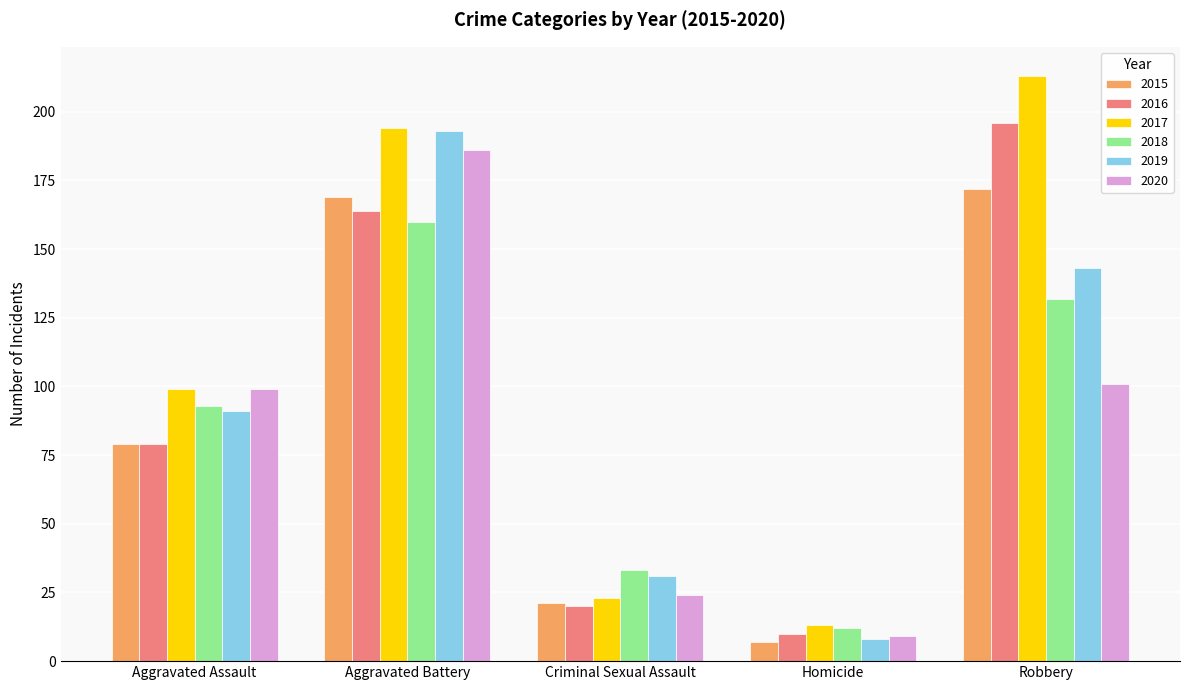

How many bars are there in total?

30